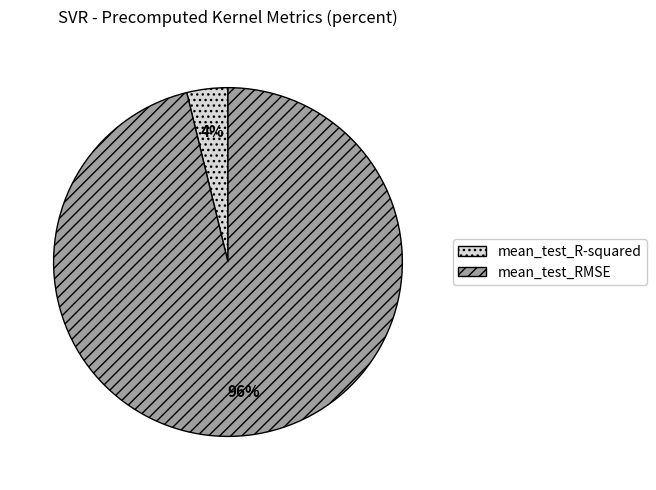

Rank the categories by value from highest to lowest.

mean_test_RMSE, mean_test_R-squared